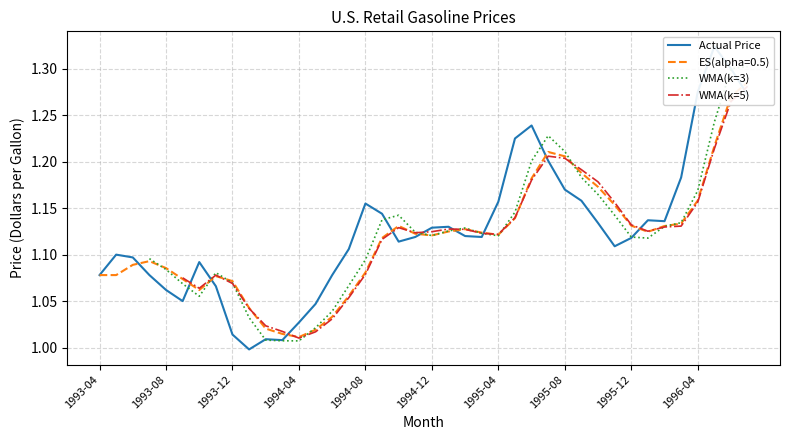

How many interior local peaks does the WMA(k=3) series have?

4